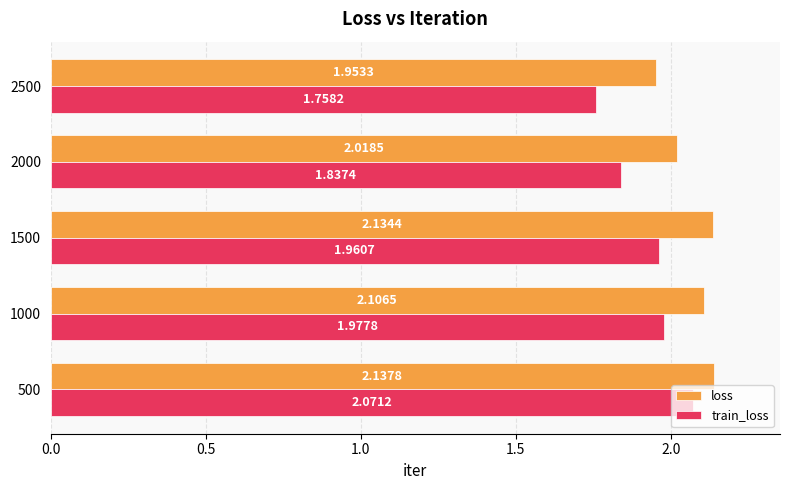

Between 500 and 1500, which series saw the biggest shift?

train_loss